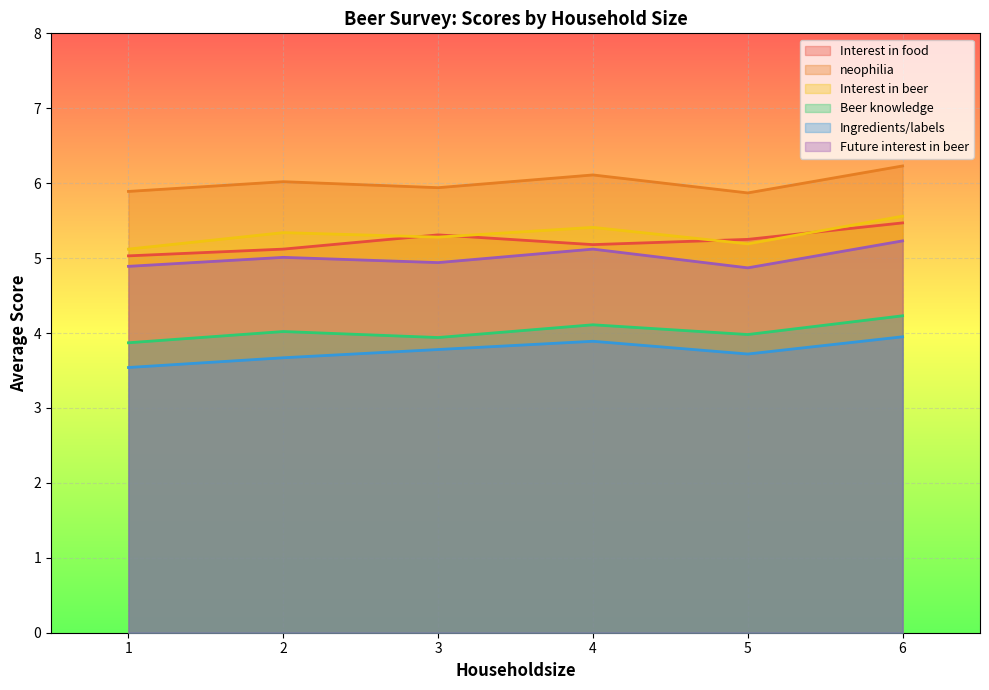

Where is the first local minimum for Interest in beer?

3